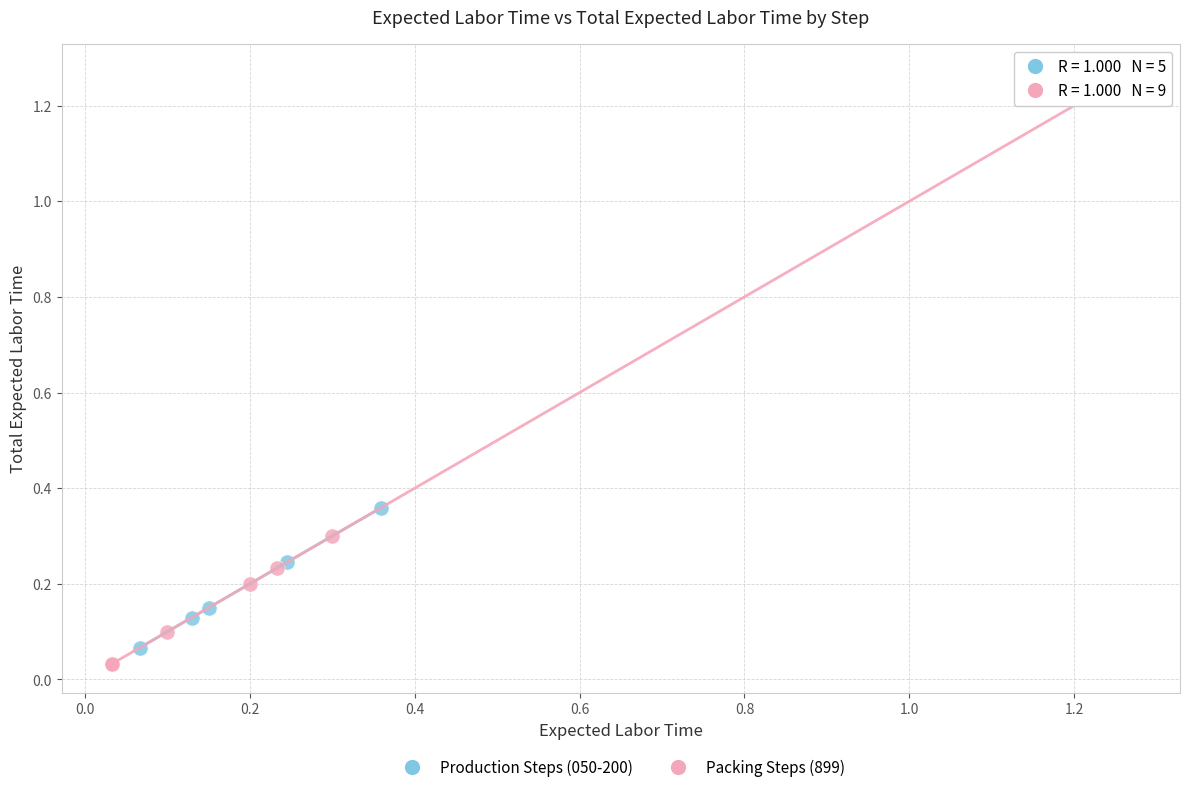

What are all the series names shown in the legend?

Production Steps (050-200), Packing Steps (899)